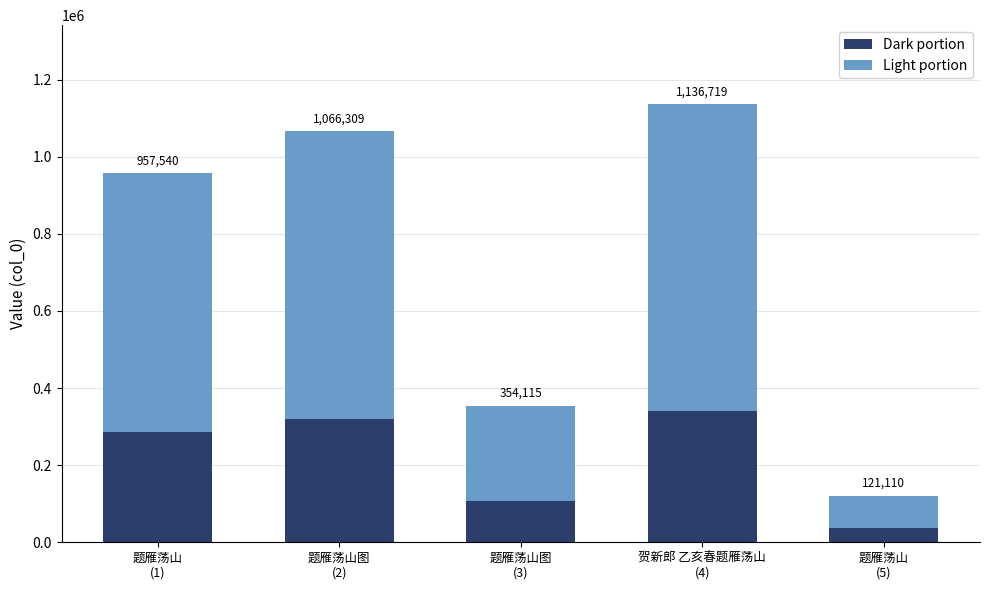

What value does the Dark portion series have at 题雁荡山
(1)?

287262.0